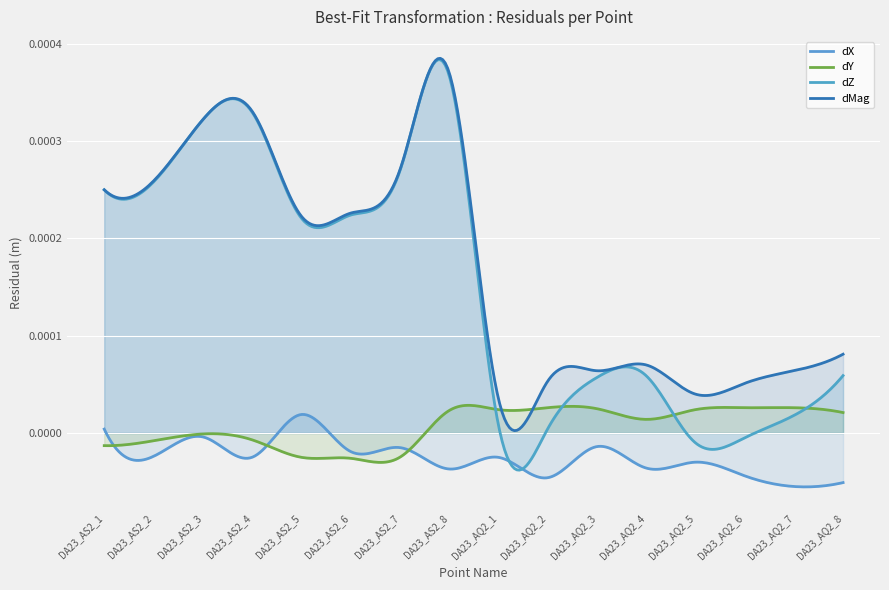

True or false: dMag and dZ intersect in this chart.

False